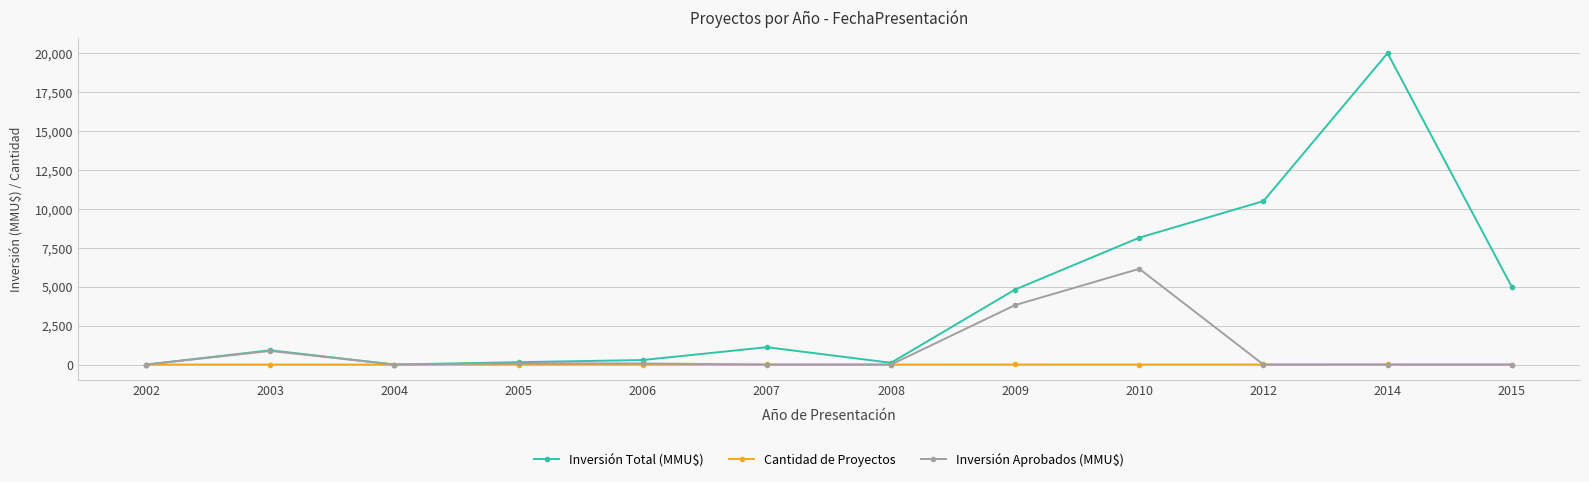

Is it true that Cantidad de Proyectos equals 3 at 2006?

True